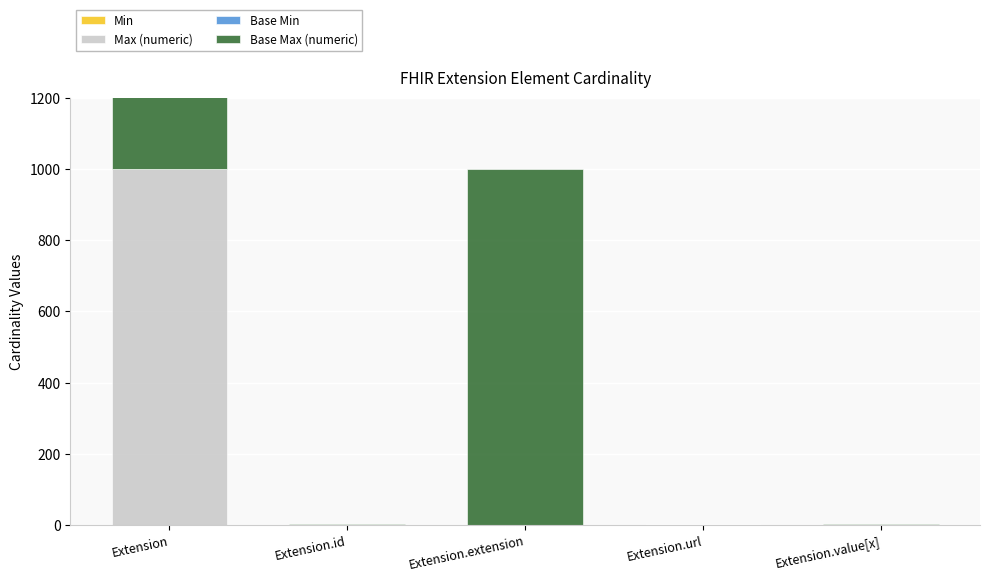

The Base Max (numeric) series shows 540 at Extension.extension. True or false?

False